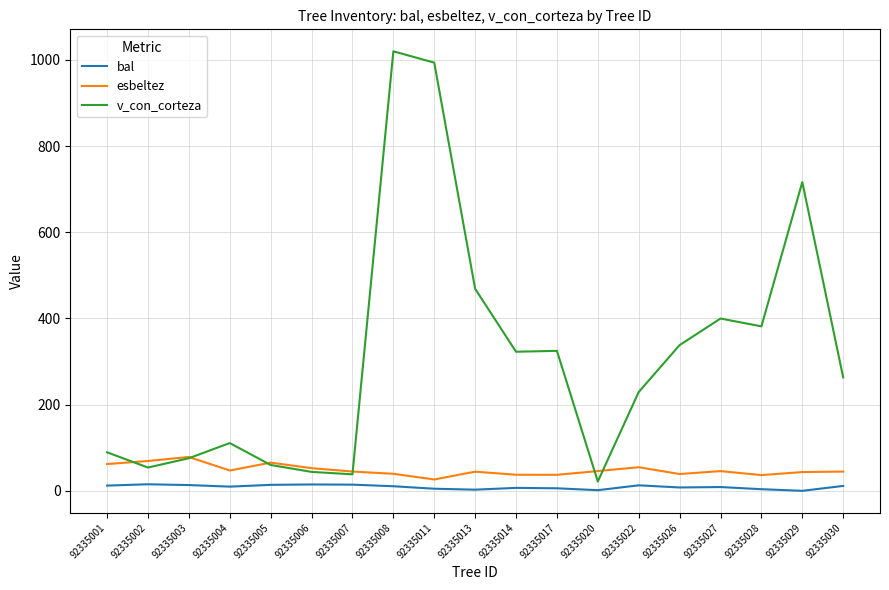

What is the total value across all series at 92335022?

296.9